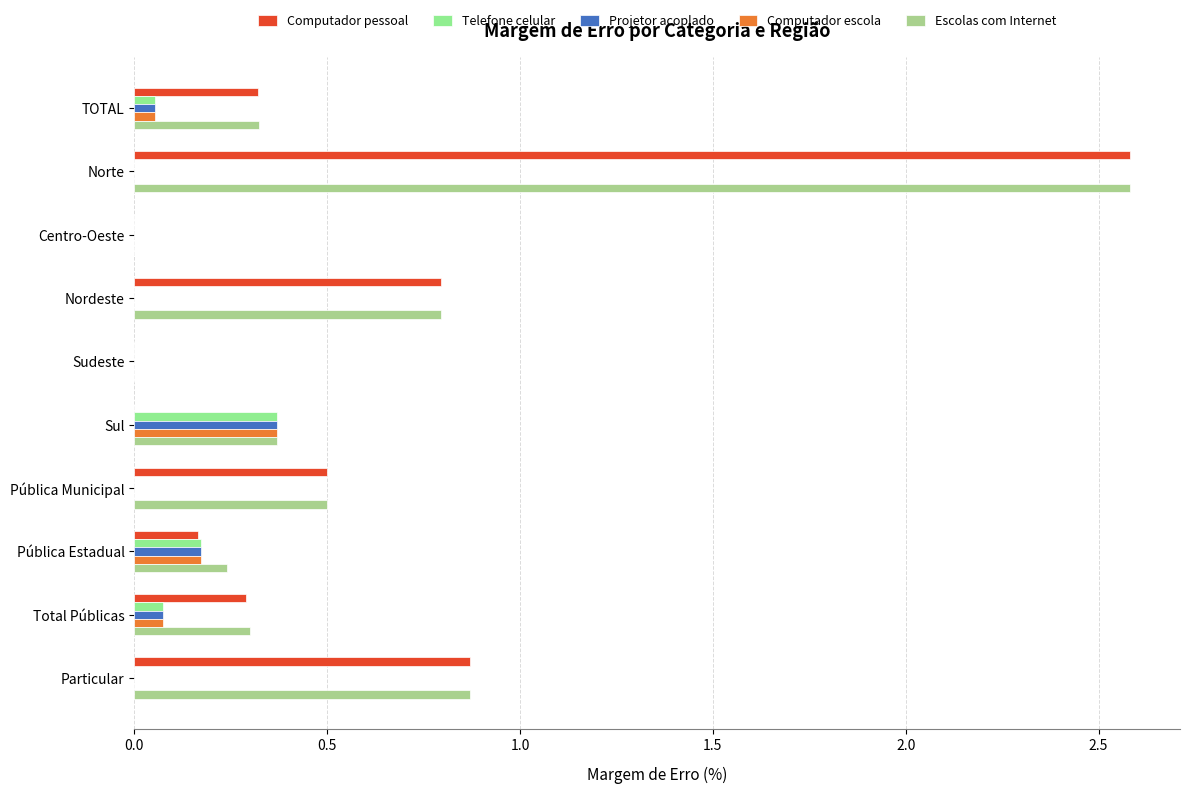

What is the difference between the maximum and minimum values in the Computador pessoal series?

2.6